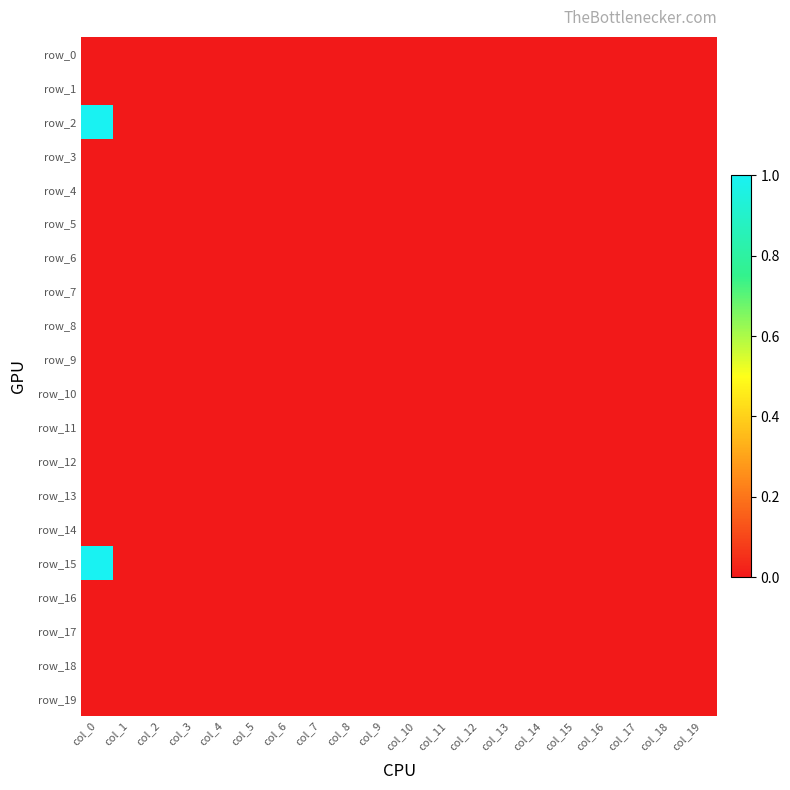

What is the greatest value displayed?

1